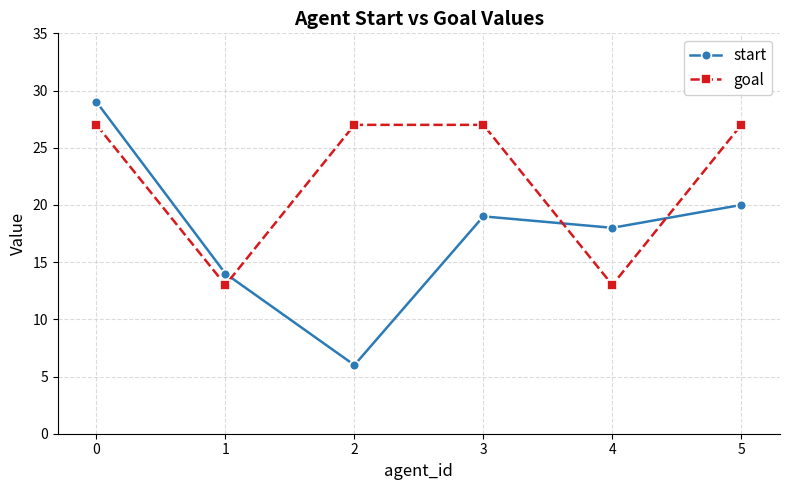

How many lines are shown in the chart?

2